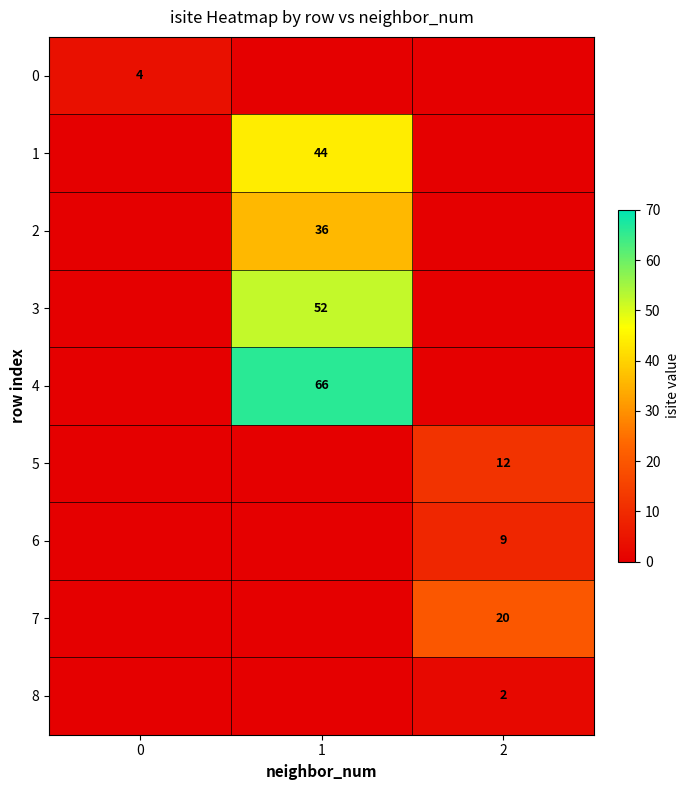

Is it true that 3 equals 52 at 1?

True